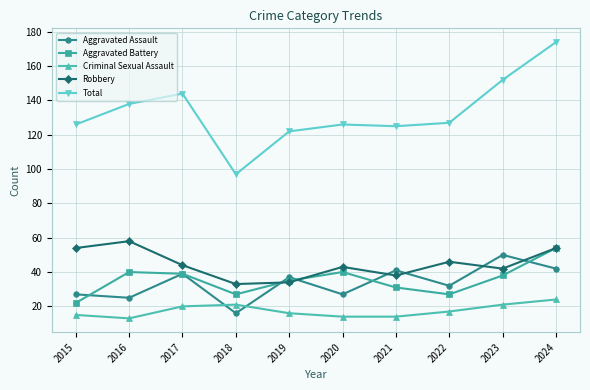

Which label corresponds to the largest value in the chart?

2024